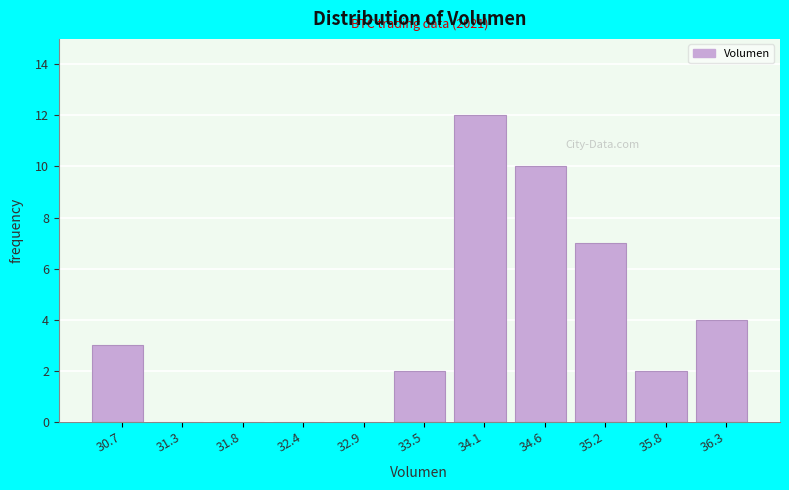

Reading right to left, transcribe all the data shown in this chart.

36.3=4	35.8=2	35.2=7	34.6=10	34.1=12	33.5=2	32.9=0	32.4=0	31.8=0	31.3=0	30.7=3